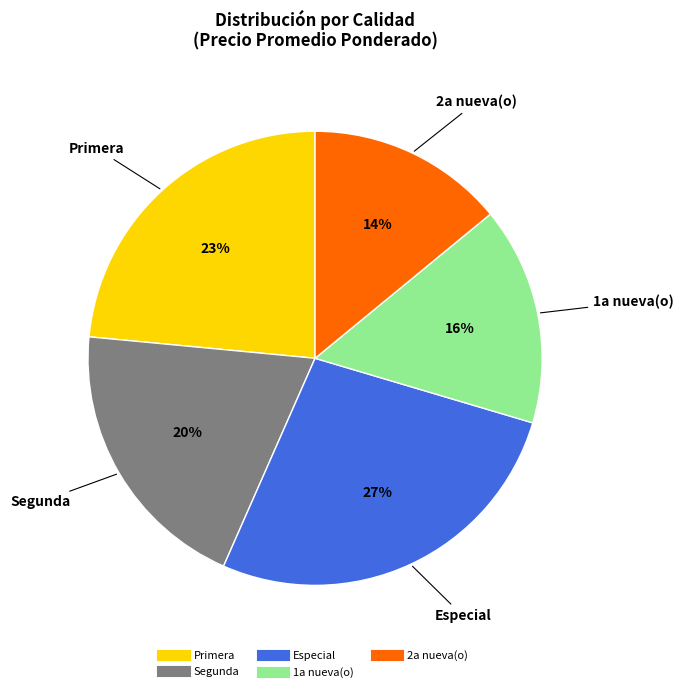

Does any single category account for the majority?

No